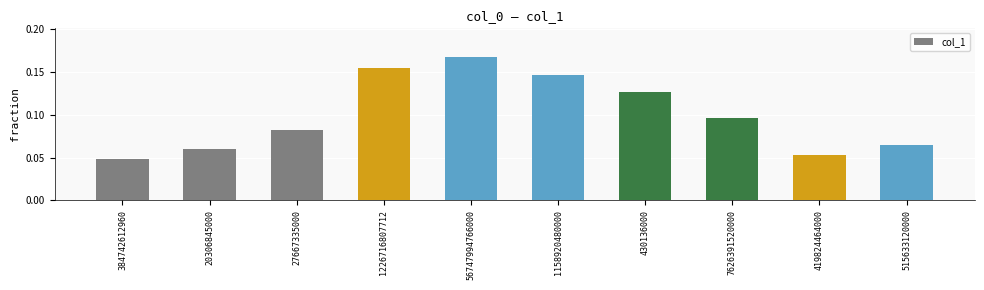

What is the change in value from 20306845000 to 1158920480000?

+0.1